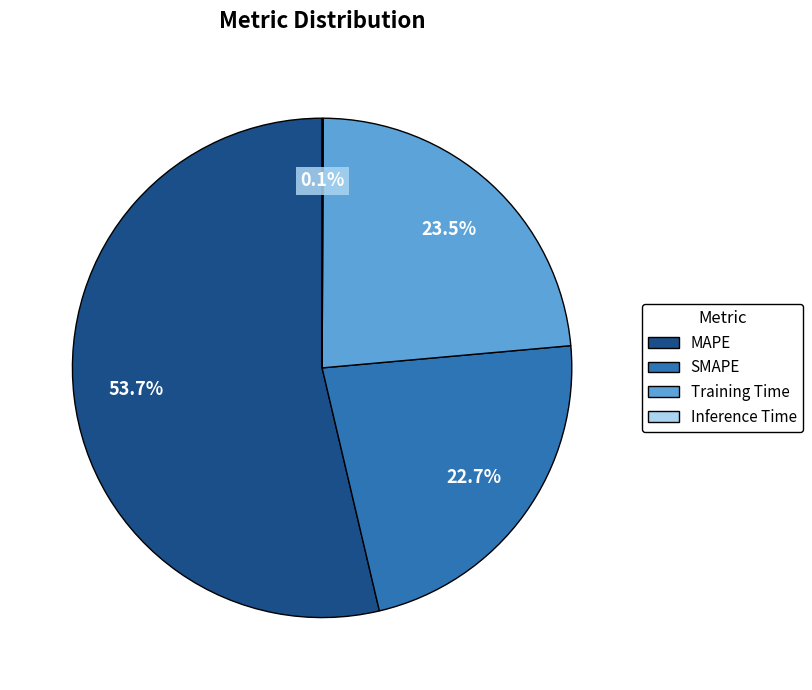

How much of the chart is everything except SMAPE?

77.3%